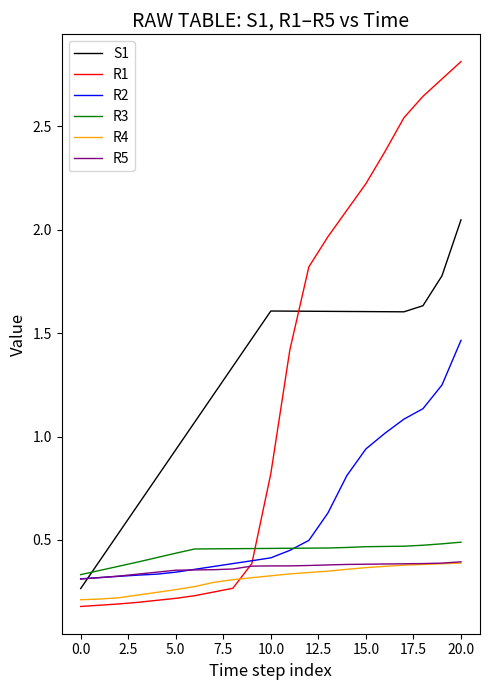

Does the chart display data point markers on the line(s)?

No